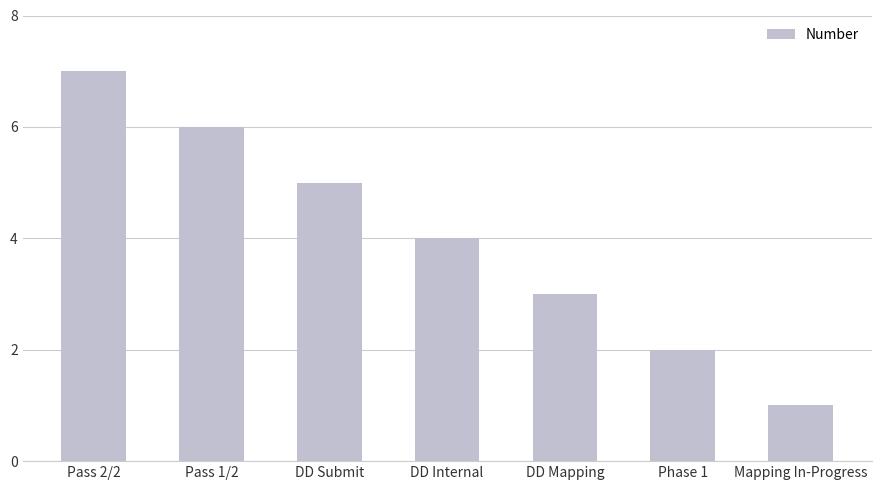

What is the change in value from Pass 1/2 to DD Mapping?

-3